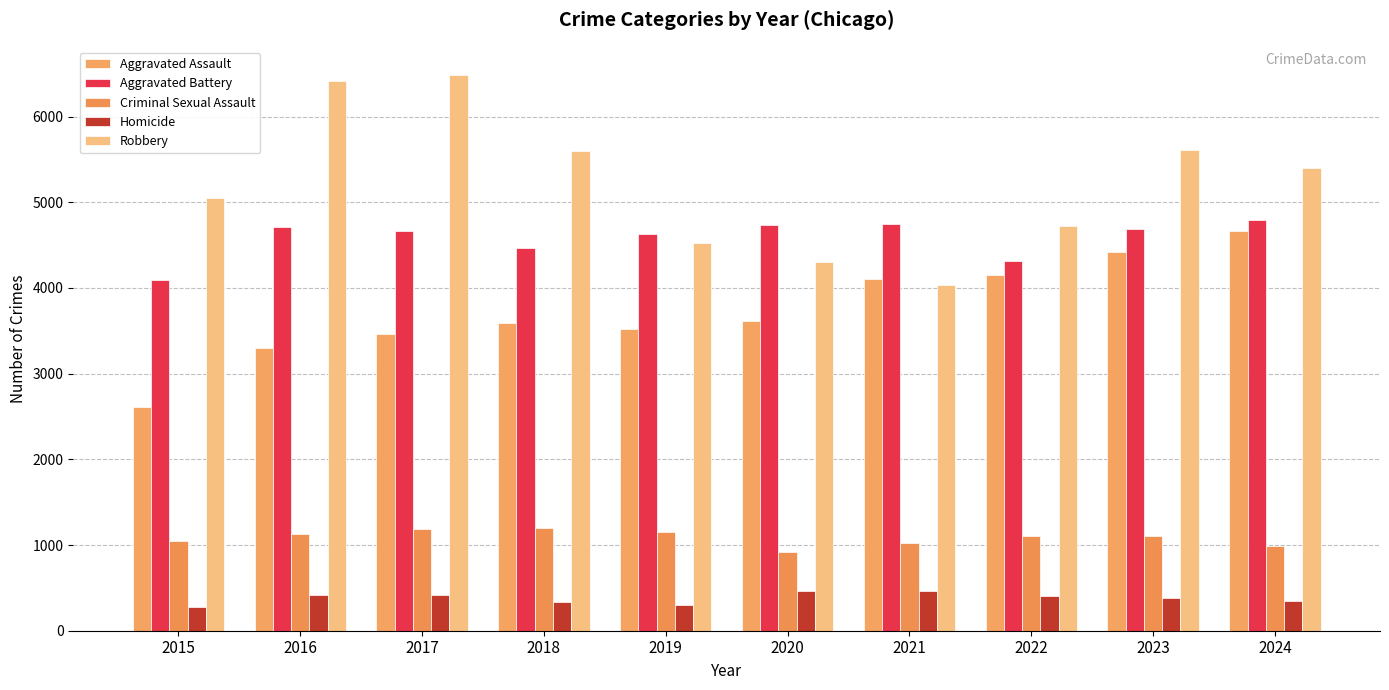

How many distinct data groups are displayed?

5